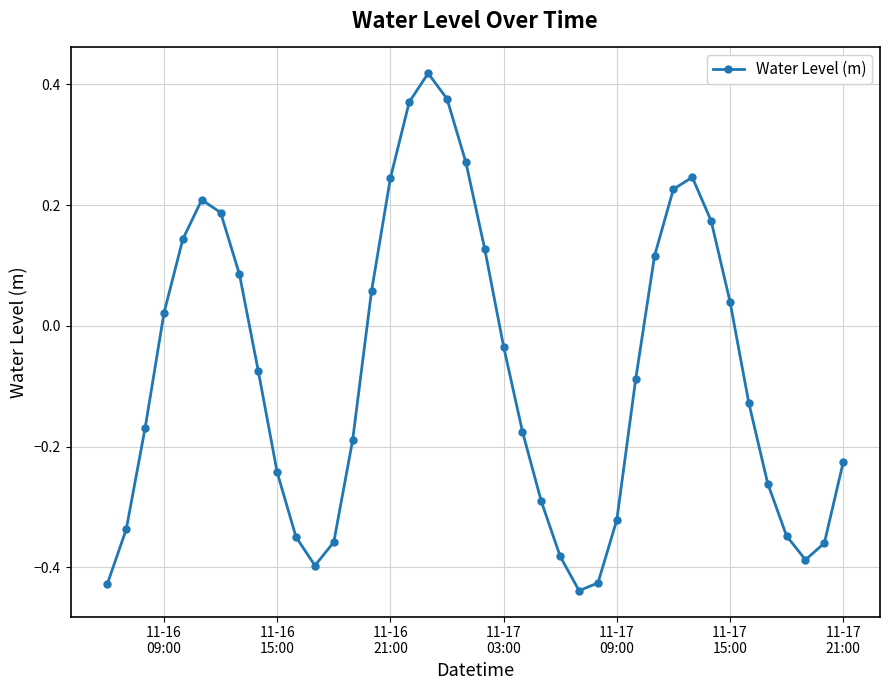

Is this an area chart (filled region under the line)?

No